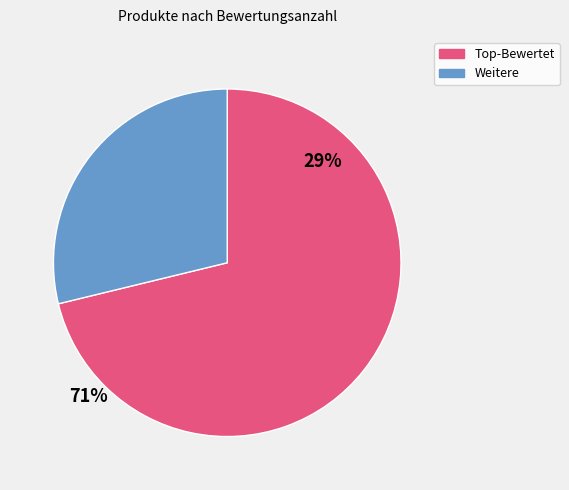

Is there a majority slice in this chart?

Yes